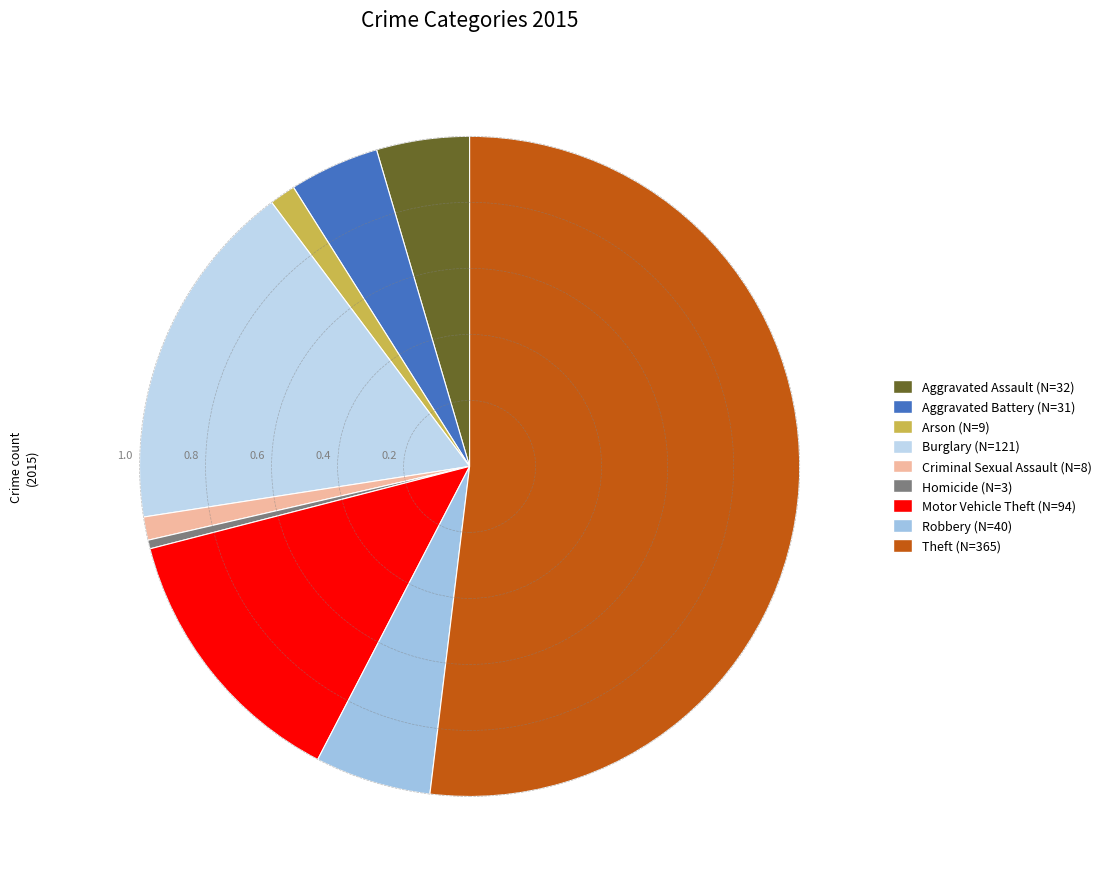

To the nearest percent, what is the combined percentage of Homicide and Aggravated Assault?

5%